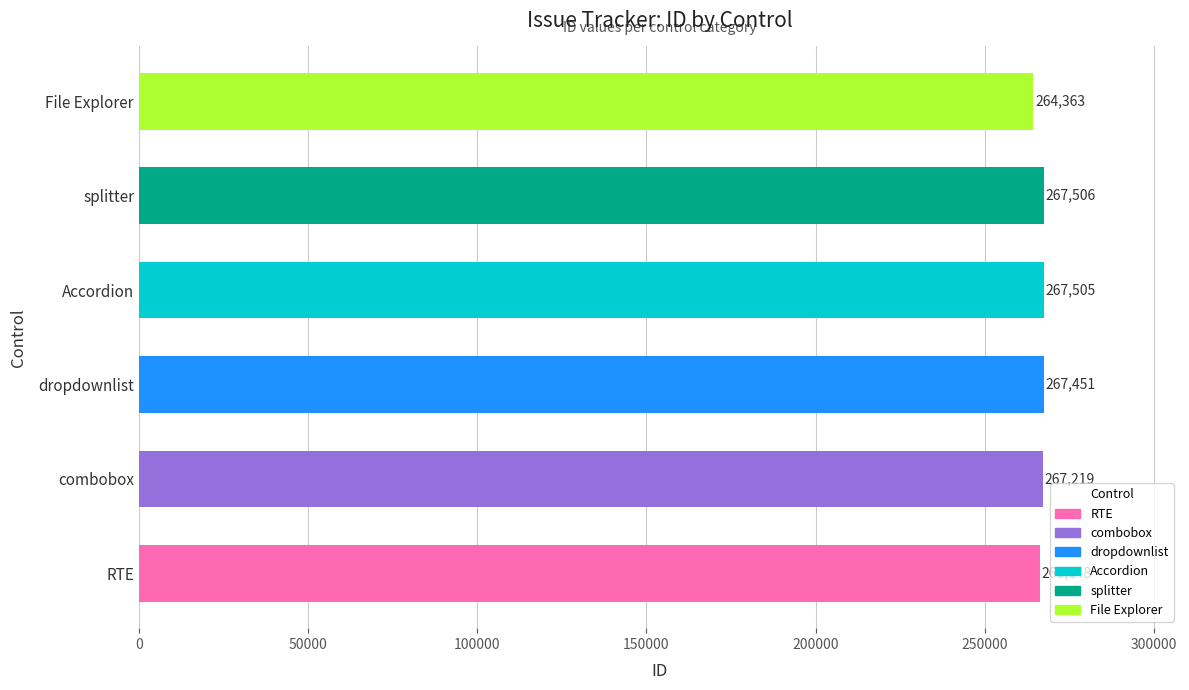

Is it true that the value at dropdownlist is 459699?

False